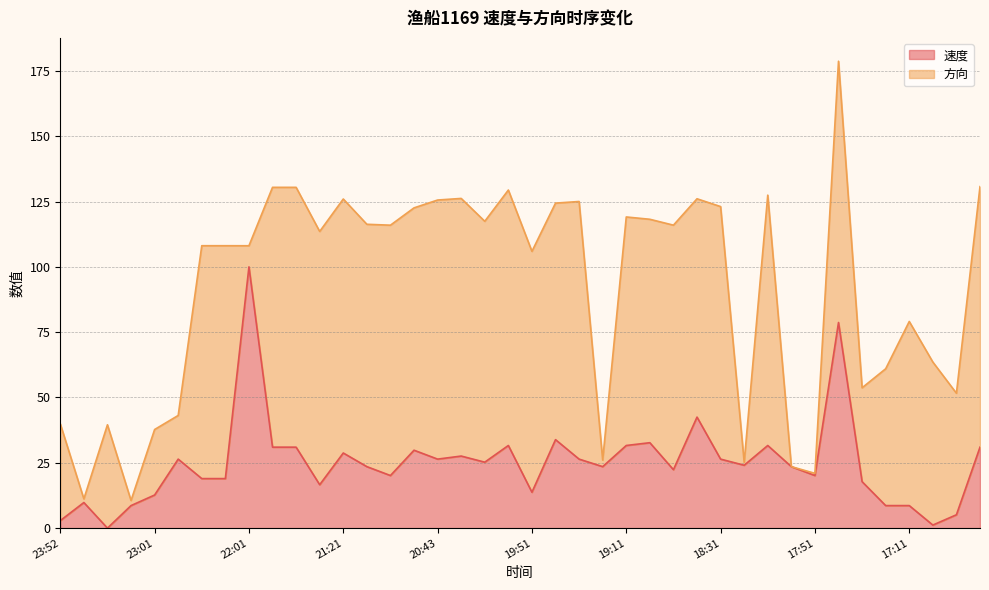

Which category has the highest value across all series?

22:01